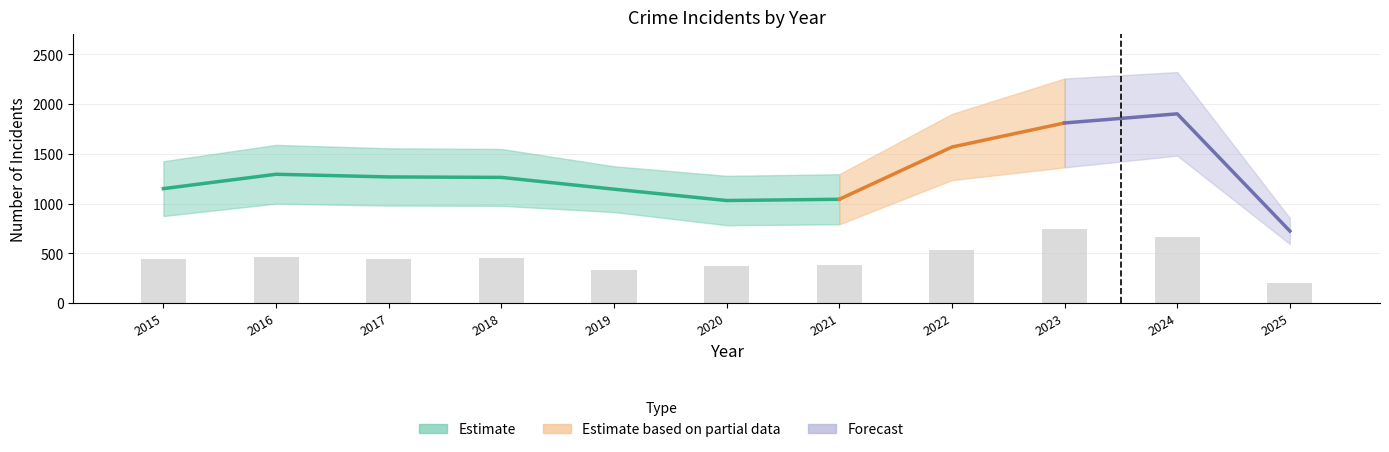

Are the bars grouped side by side (vs. stacked)?

Yes